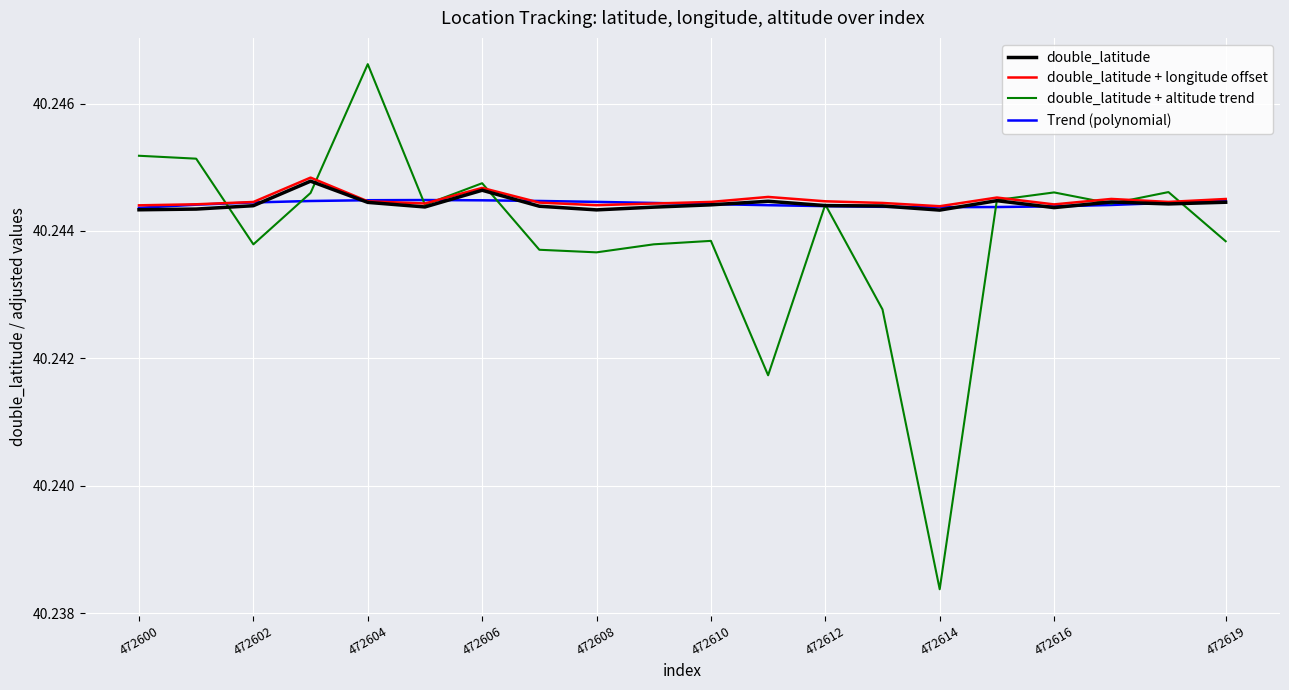

Which series has the widest spread of values?

double_latitude + altitude trend